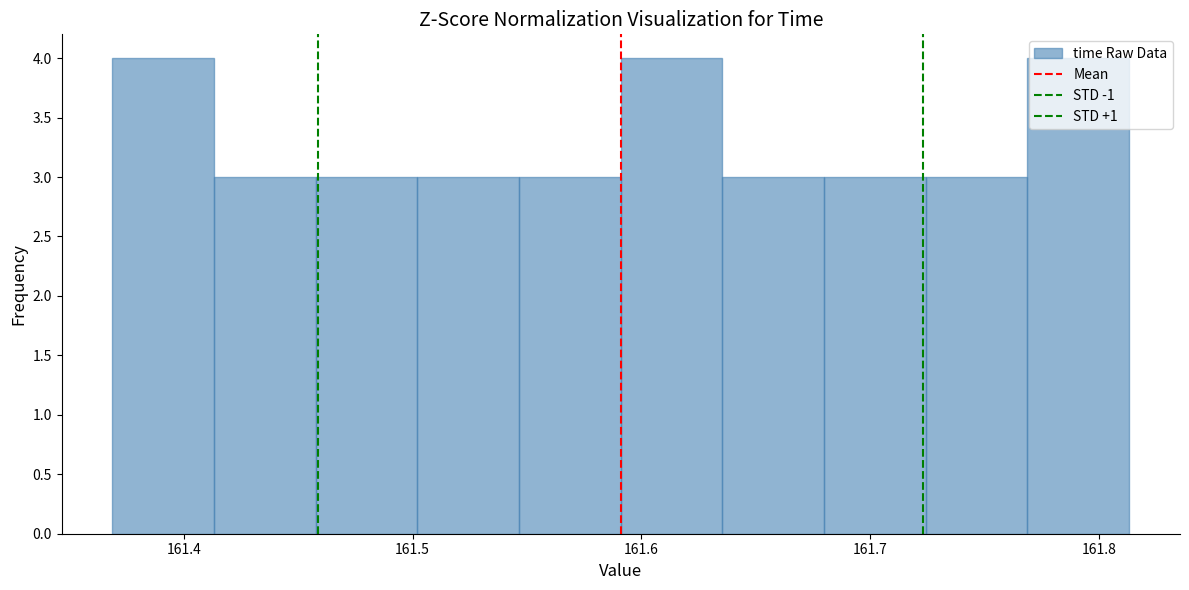

What is the height of the bar covering 161.41 to 161.46 on the x-axis? Neither the bar edges nor the heights are printed on the chart, so give them approximately, as read against the axes.

3